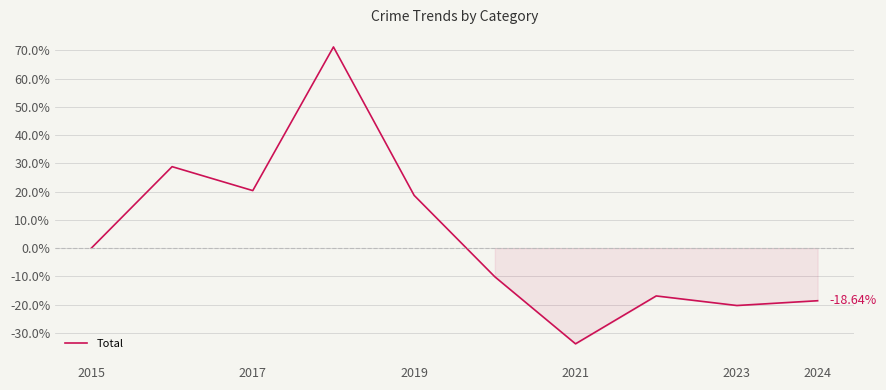

What is the difference between the maximum and minimum values?

105.1